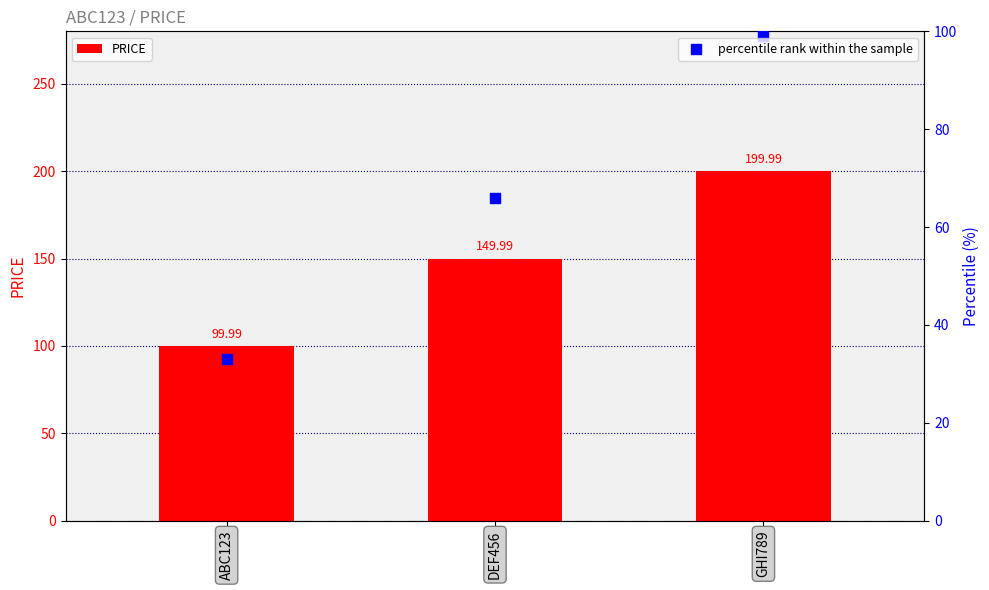

Which series contains the highest Y value?

PRICE